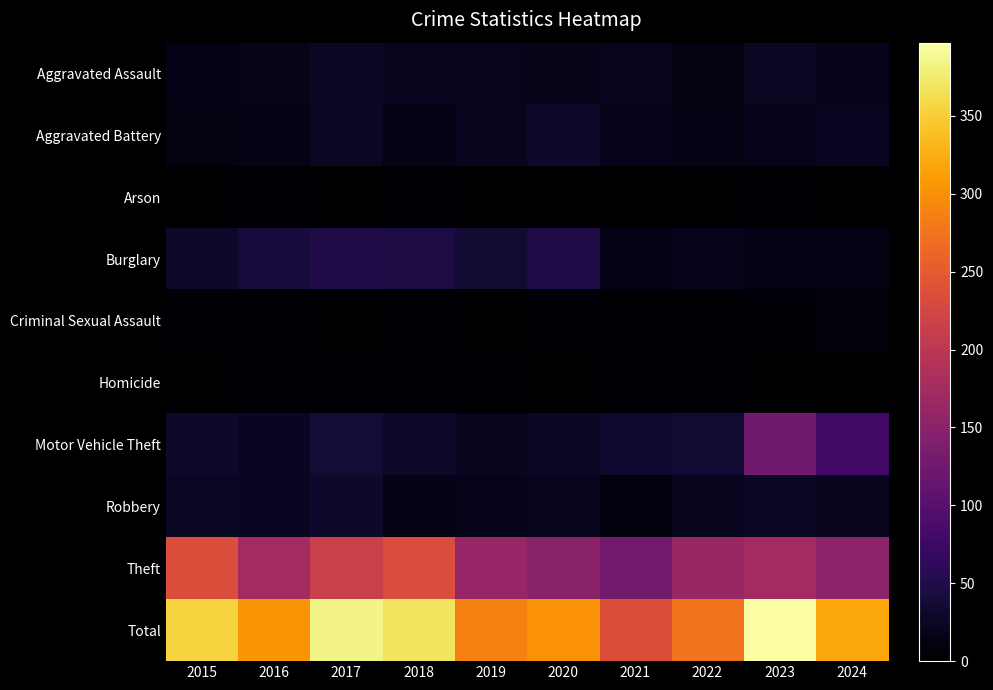

At 2015, list the series in order from largest to smallest.

Total, Theft, Burglary, Motor Vehicle Theft, Robbery, Aggravated Assault, Aggravated Battery, Criminal Sexual Assault, Homicide, Arson